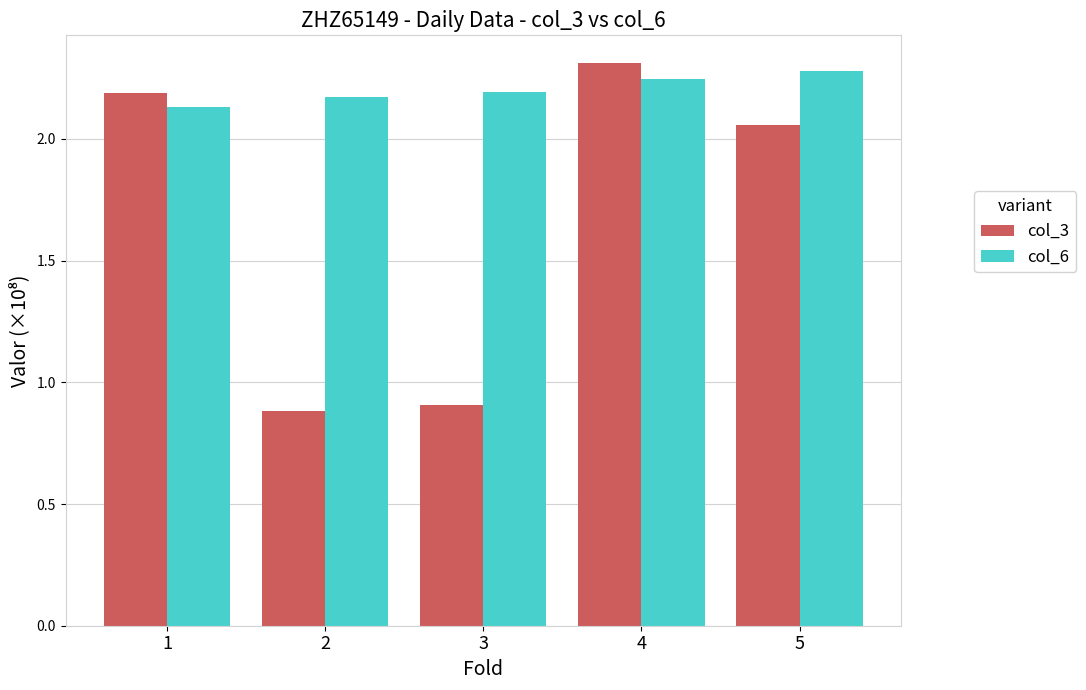

Count the col_6 values in the range 2 to 3.

5